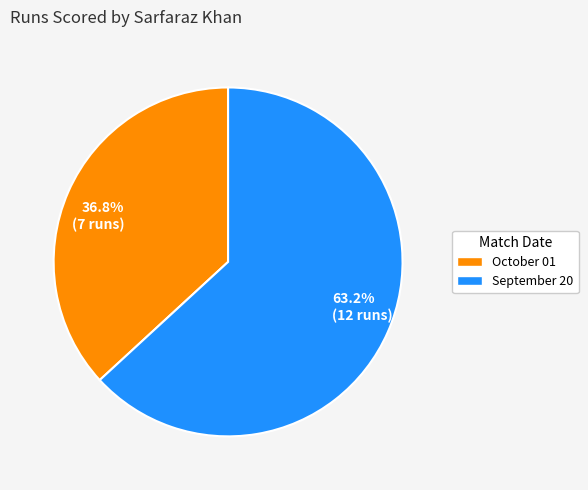

Which category has the biggest portion of the pie?

63.2% (12 runs)